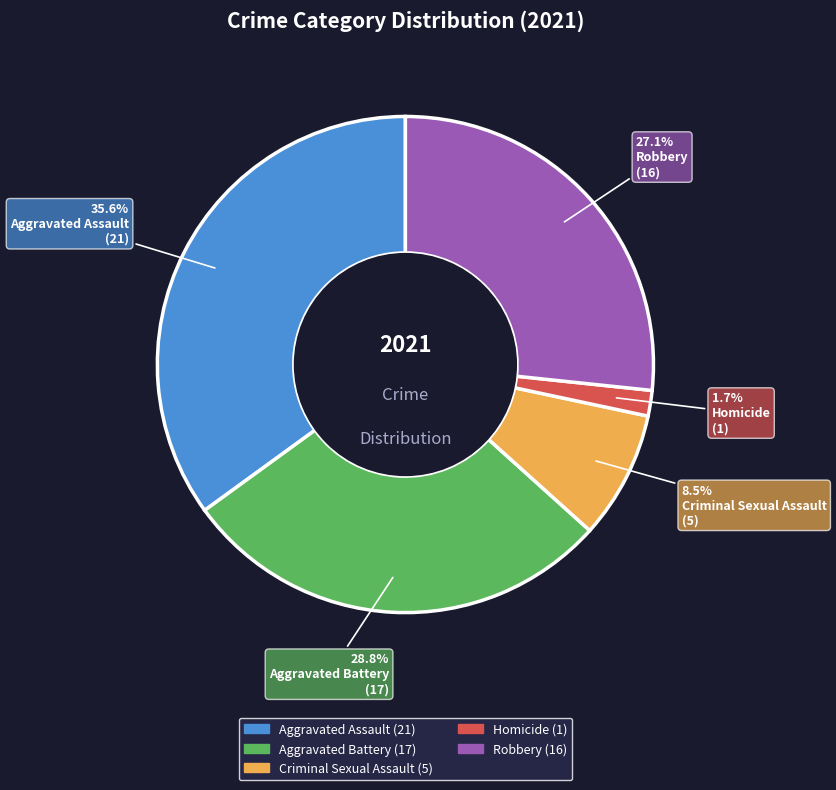

Is it true that Criminal Sexual Assault is 23% of the pie?

False